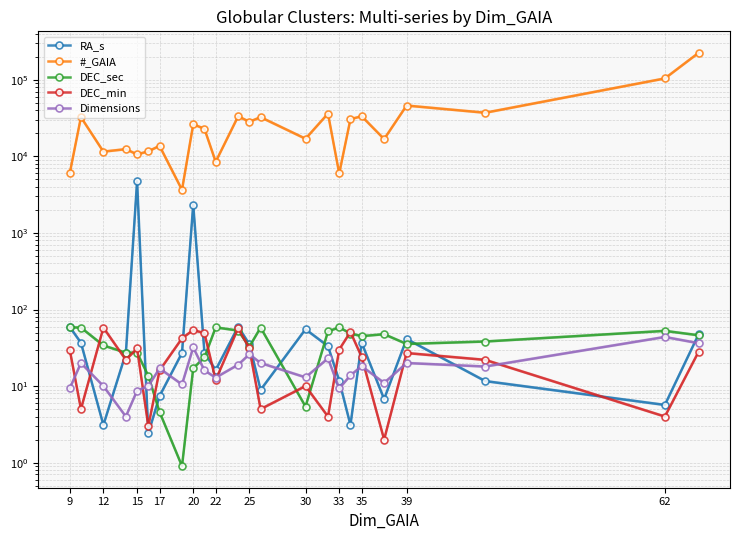

Which series has the largest range (max minus min)?

#_GAIA